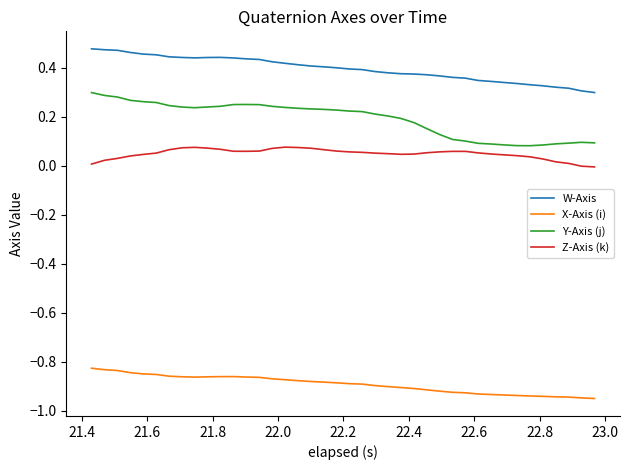

Does the chart have visible grid lines?

No